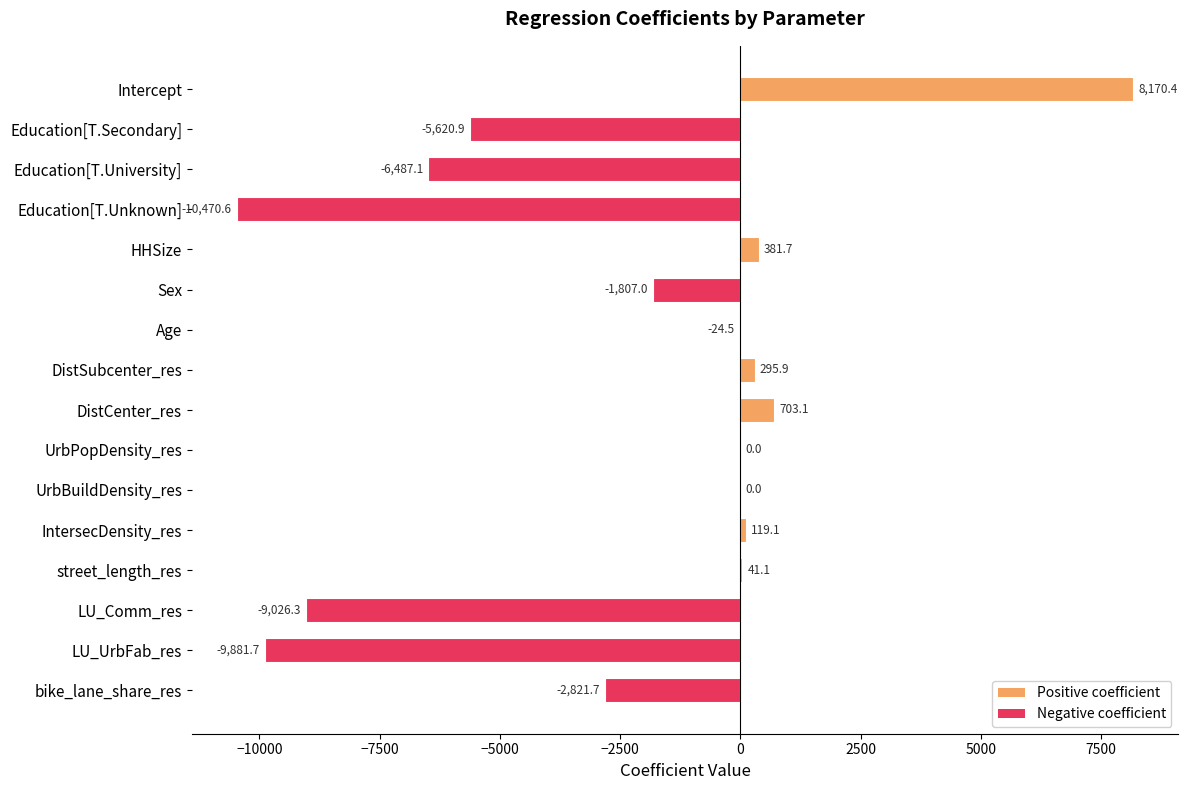

Are the bars horizontal?

Yes